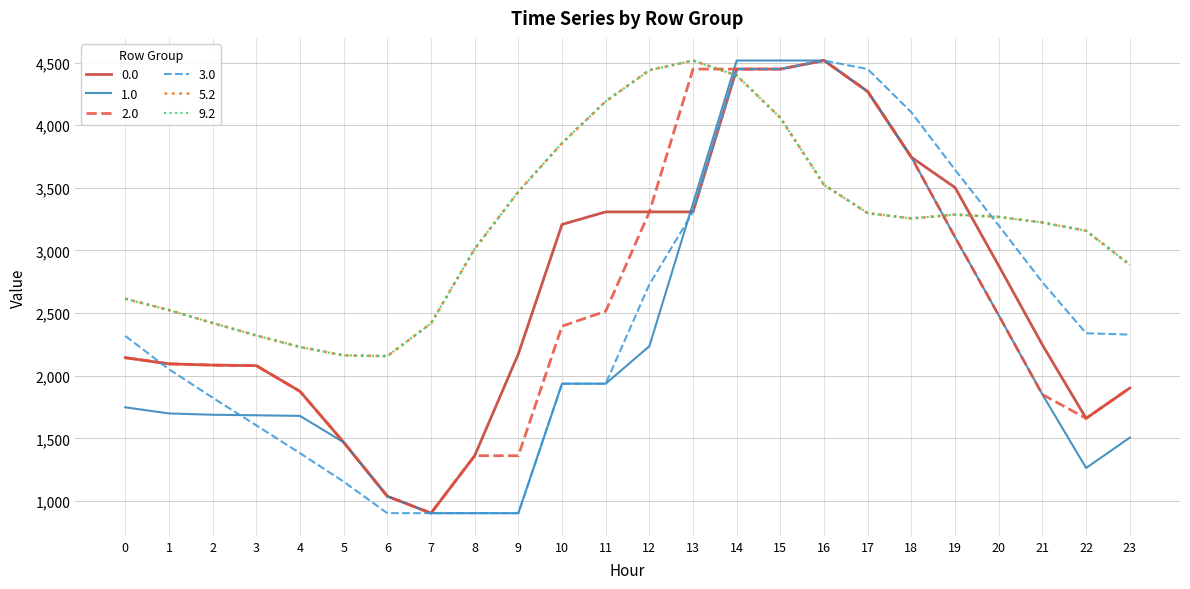

What is the spread (max minus min) of values at 18?

846.5